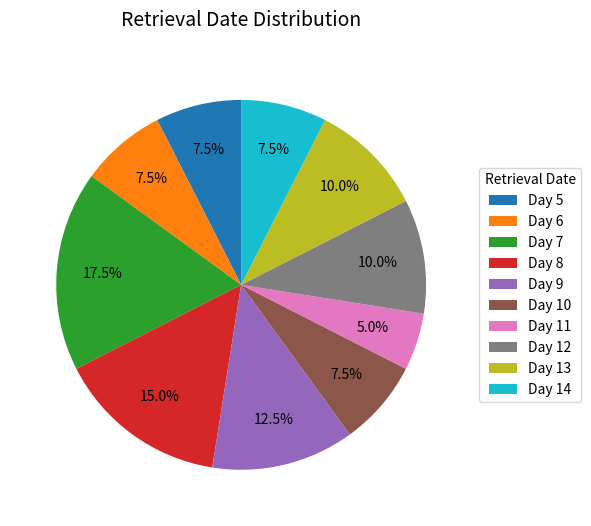

Combined, what portion of the pie is Day 5 and Day 9?

20.0%